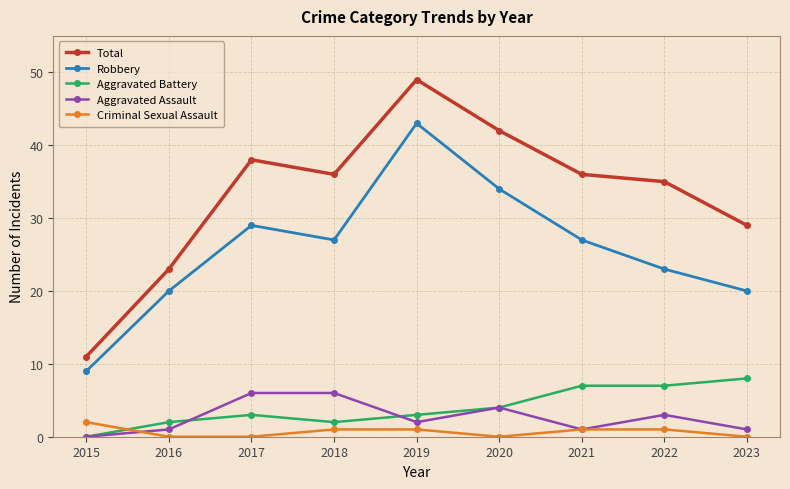

What is the minimum value for Total?

11